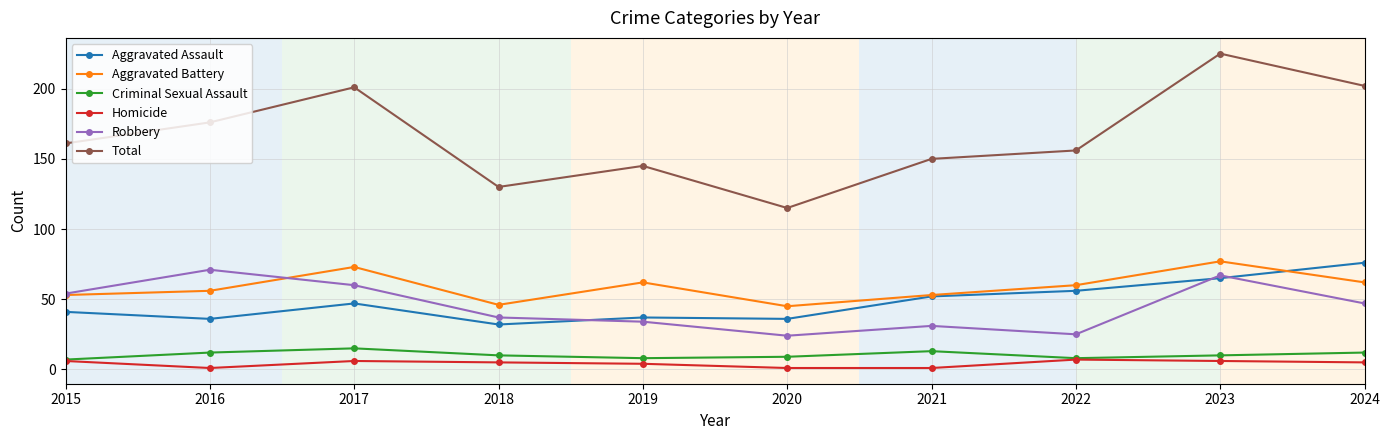

How many series are shown in this chart?

6